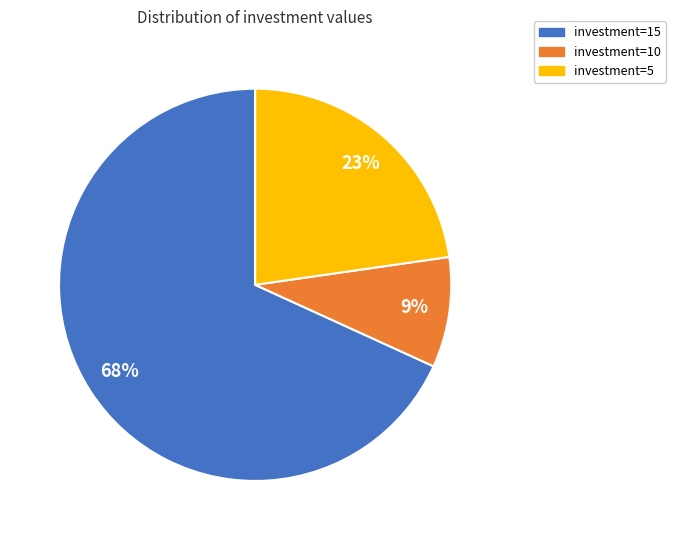

Which has a higher value, investment=15 or investment=5?

investment=15